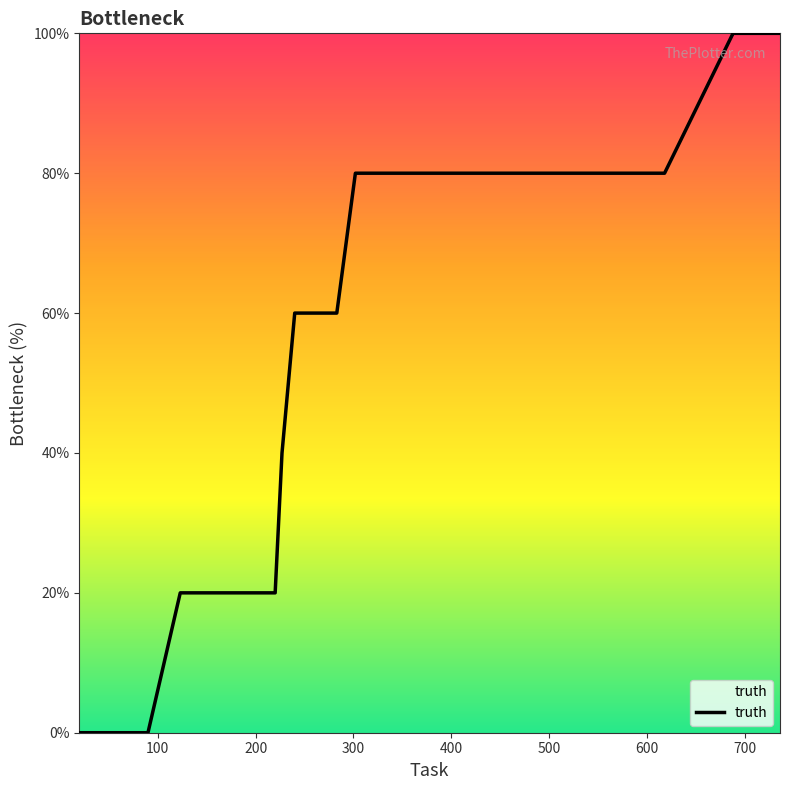

What is the greatest value displayed?

100